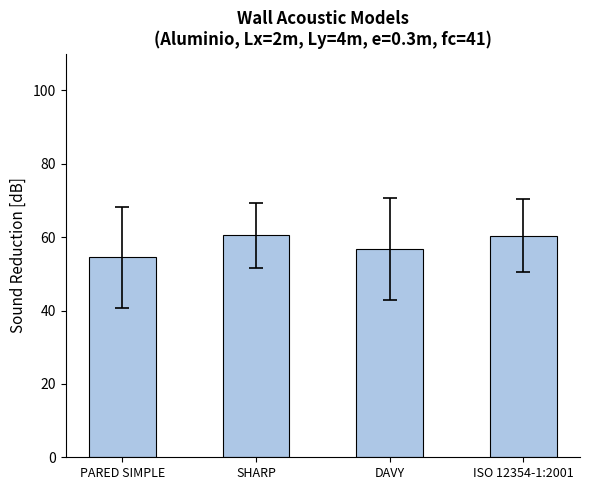

What is the ratio of the value at ISO 12354-1:2001 to the value at DAVY?

1.1